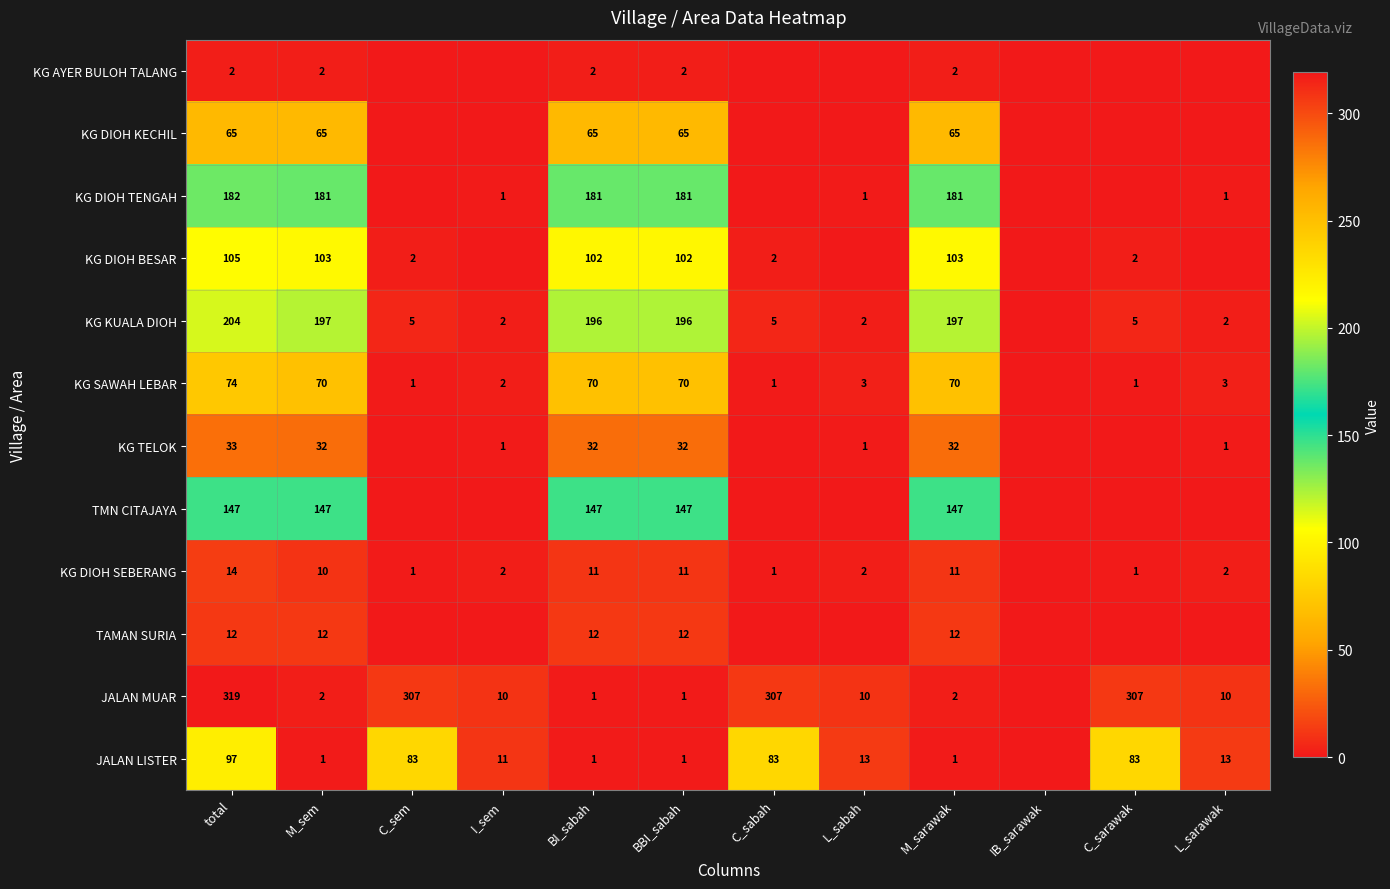

What is the sum of the KG DIOH TENGAH values at BI_sabah and total?

363